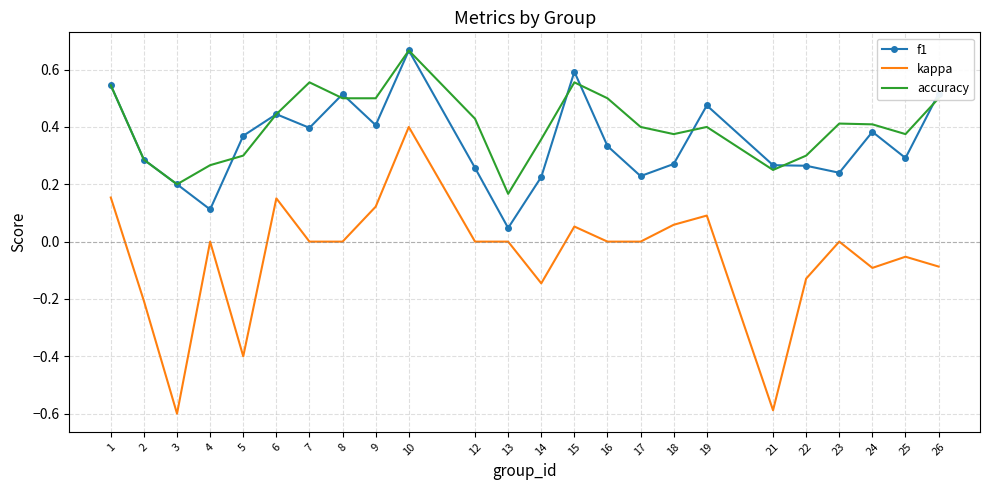

Which category has the highest value across all series?

10